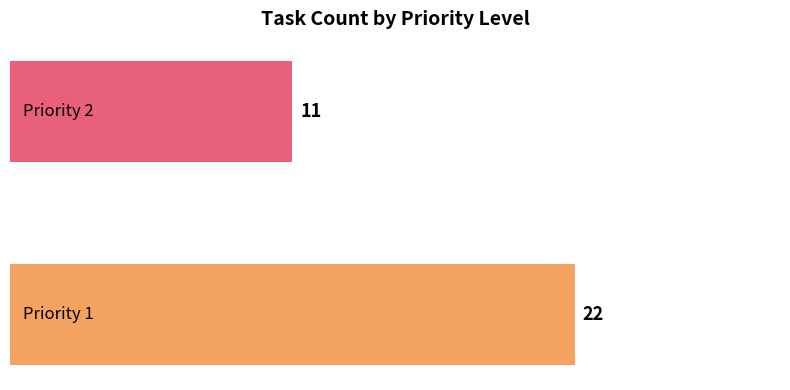

Are the bars horizontal?

Yes